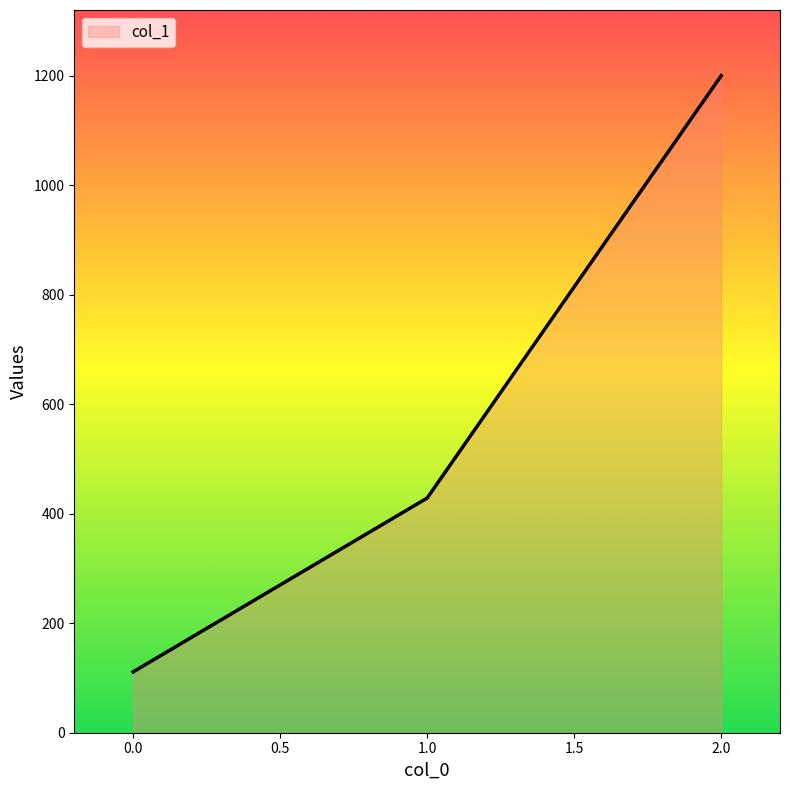

Rank the categories by value from highest to lowest.

2.0, 1.0, 0.0